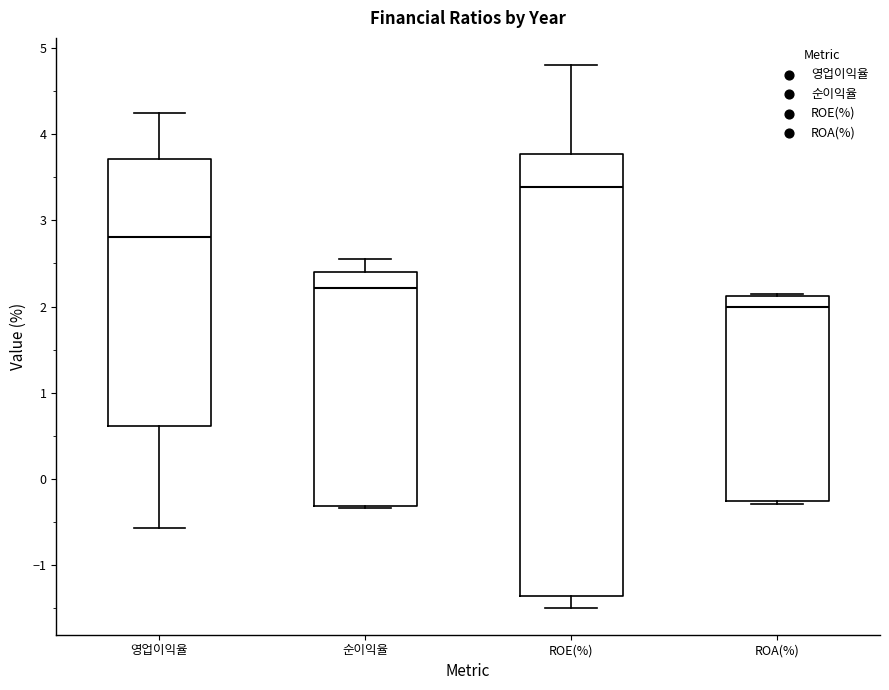

Reading left to right, read every box against the y-axis: the position of its median line, the range the box covers, and the ends of its whiskers. The values are not printed on the chart, so give them approximately, as read against the axis.

영업이익율: median 2.8, box 0.6 to 3.7, whiskers -0.6 to 4.2
순이익율: median 2.2, box -0.3 to 2.4, whiskers -0.3 to 2.6
ROE(%): median 3.4, box -1.4 to 3.8, whiskers -1.5 to 4.8
ROA(%): median 2.0, box -0.3 to 2.1, whiskers -0.3 to 2.1